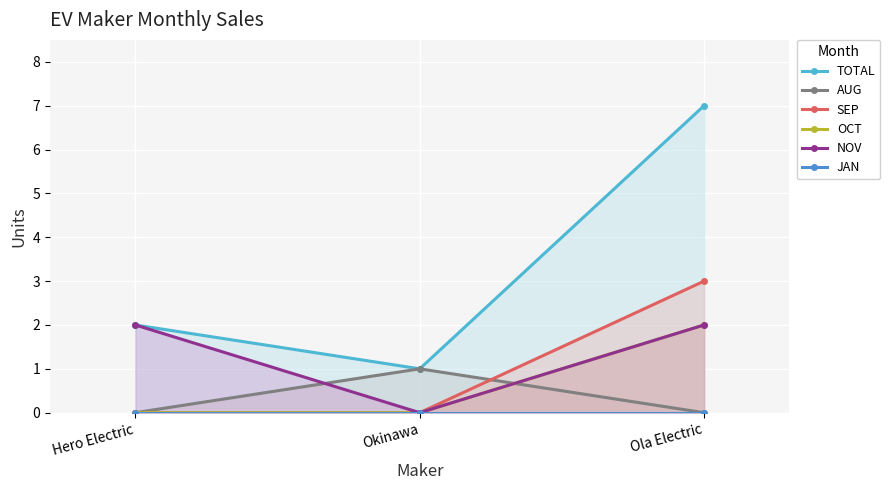

What is the sum of all SEP values?

3